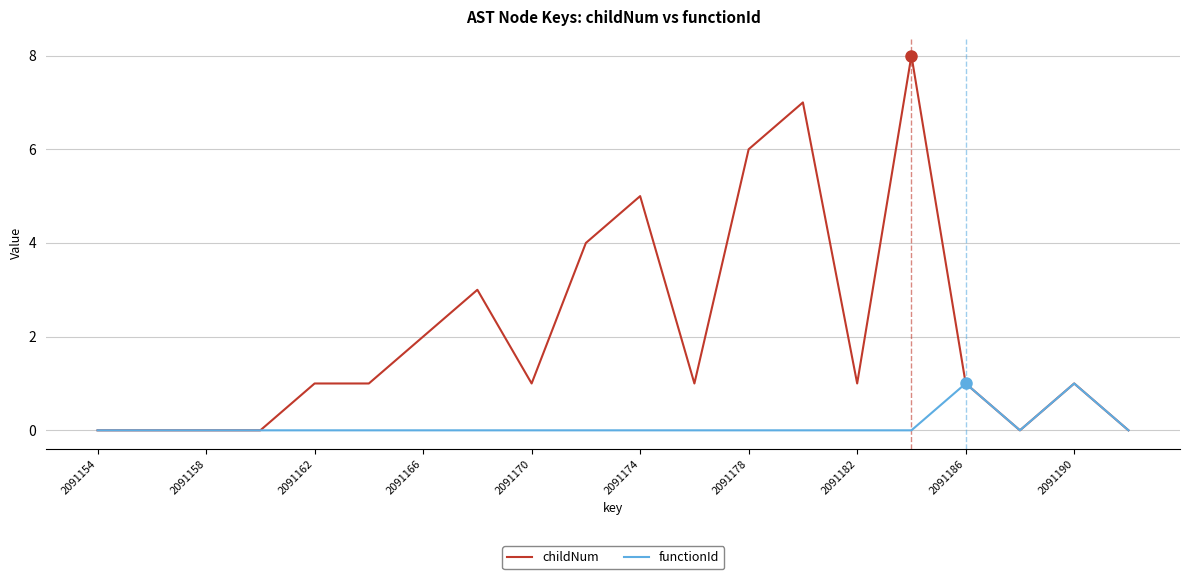

How many lines are shown in the chart?

2